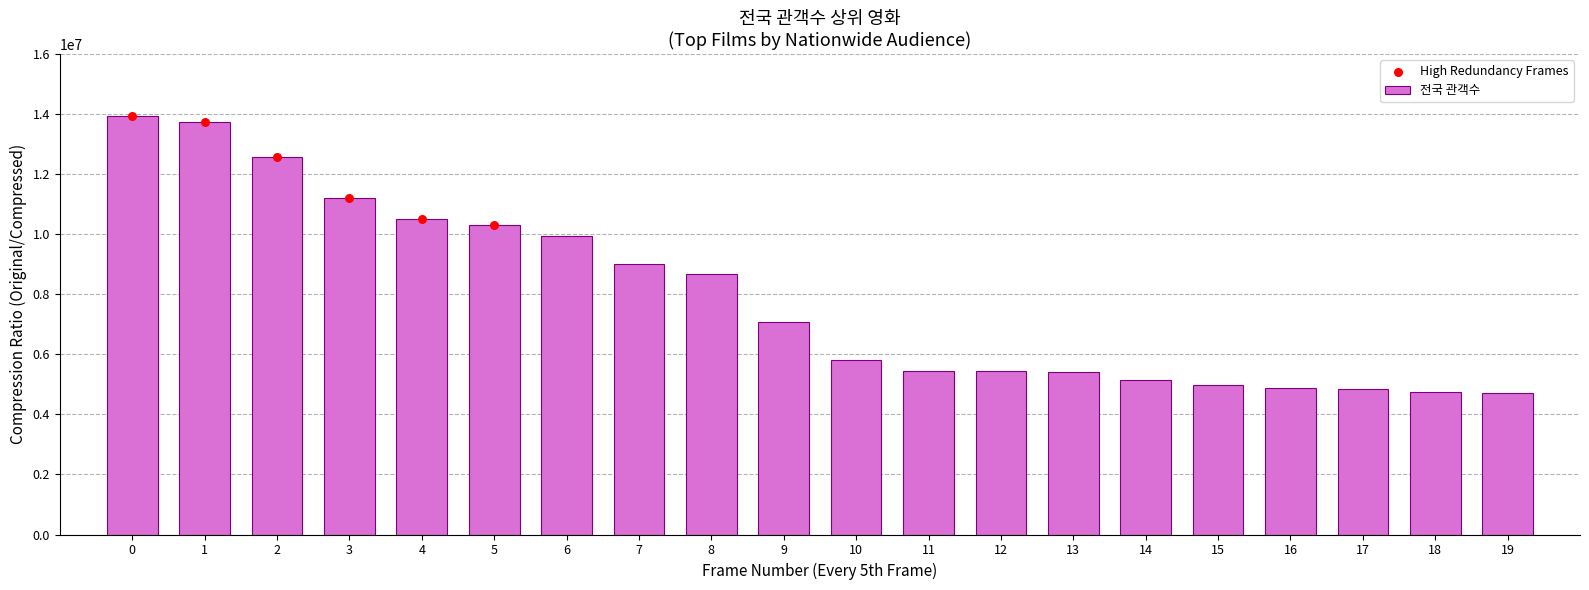

What is the difference between the 전국 관객수 values at 0 and 14?

8796599